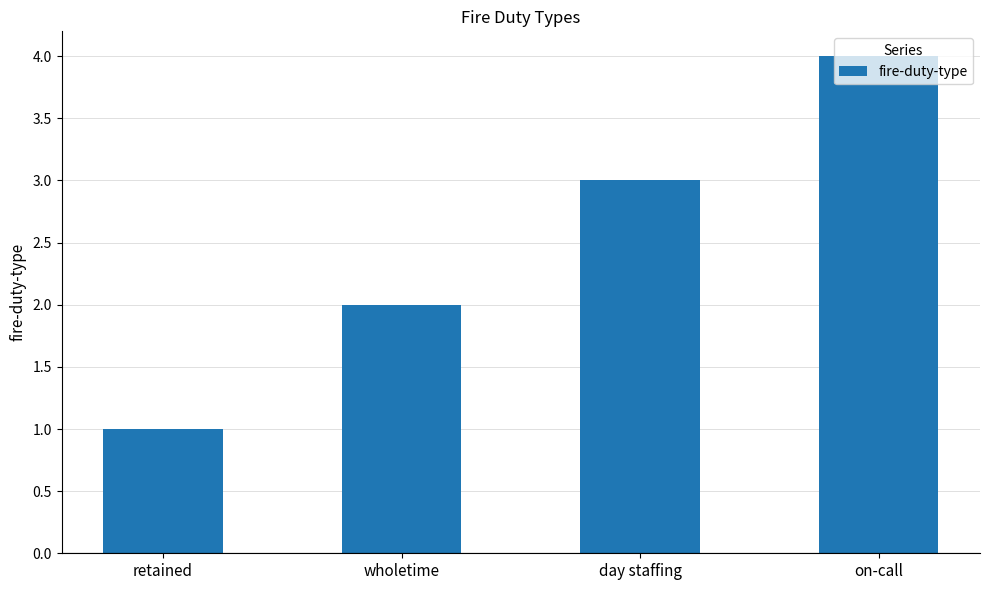

What is the difference between the maximum and minimum values?

3